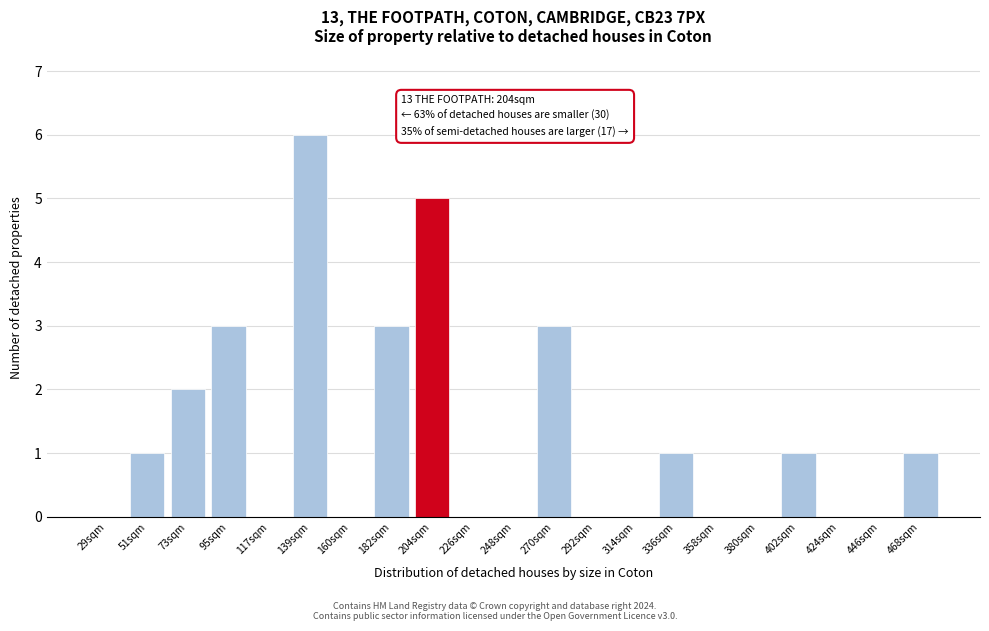

Reading left to right, list all the values displayed in this chart.

29sqm=0	51sqm=1	73sqm=2	95sqm=3	117sqm=0	139sqm=6	160sqm=0	182sqm=3	204sqm=5	226sqm=0	248sqm=0	270sqm=3	292sqm=0	314sqm=0	336sqm=1	358sqm=0	380sqm=0	402sqm=1	424sqm=0	446sqm=0	468sqm=1